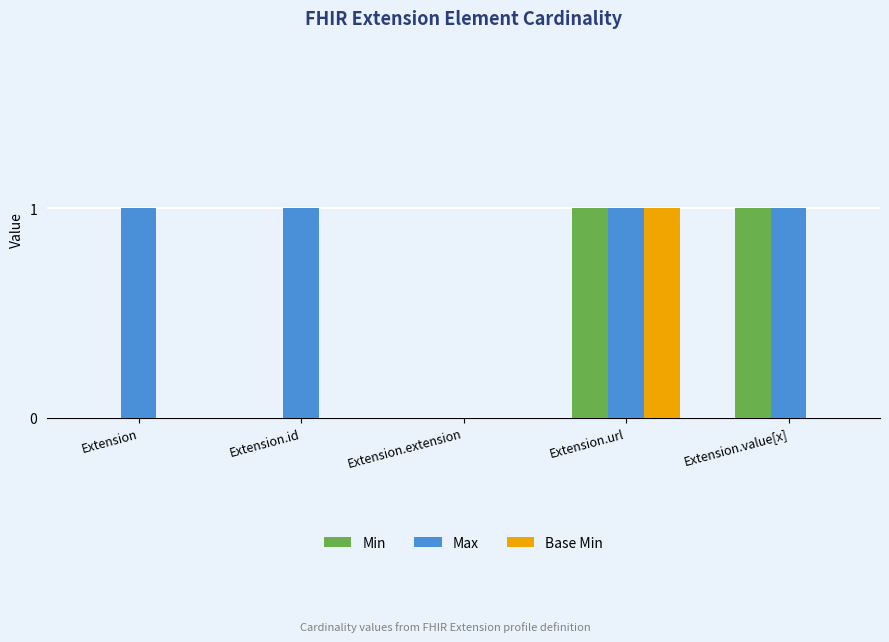

Reading right to left, what are all the values shown in this chart?

Min: Extension.value[x]=1	Extension.url=1	Extension.extension=0	Extension.id=0	Extension=0
Max: Extension.value[x]=1	Extension.url=1	Extension.extension=0	Extension.id=1	Extension=1
Base Min: Extension.value[x]=0	Extension.url=1	Extension.extension=0	Extension.id=0	Extension=0